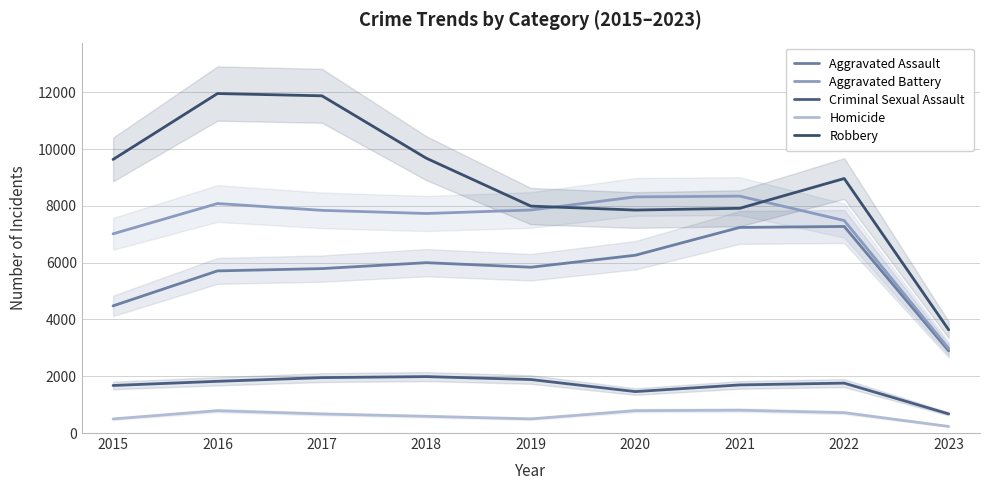

True or false: Aggravated Assault has a value of 2894 at 2023.

True